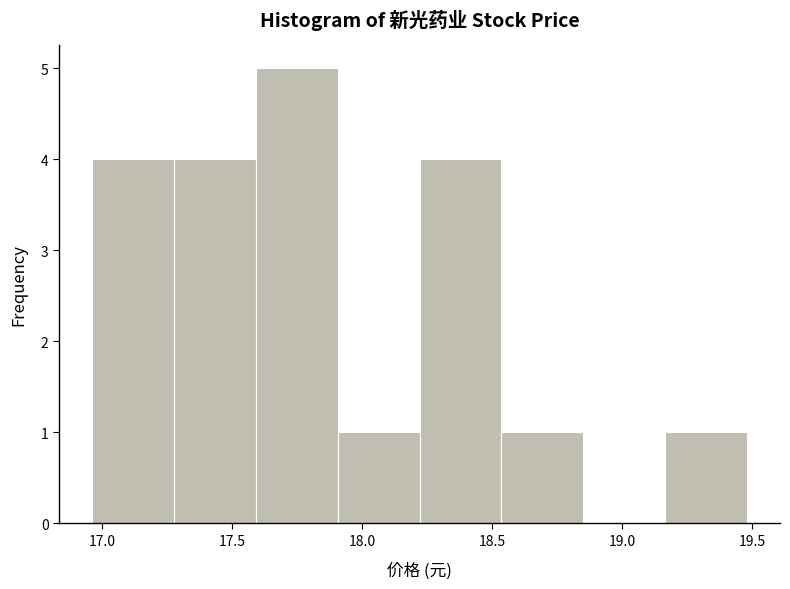

Reading left to right, list every bar in this chart as the range it spans on the x-axis followed by its height. Neither the bar edges nor the heights are printed on the chart, so give them approximately, as read against the axes.

16.960 to 17.275: 4
17.275 to 17.590: 4
17.590 to 17.905: 5
17.905 to 18.220: 1
18.220 to 18.535: 4
18.535 to 18.850: 1
18.850 to 19.165: 0
19.165 to 19.480: 1